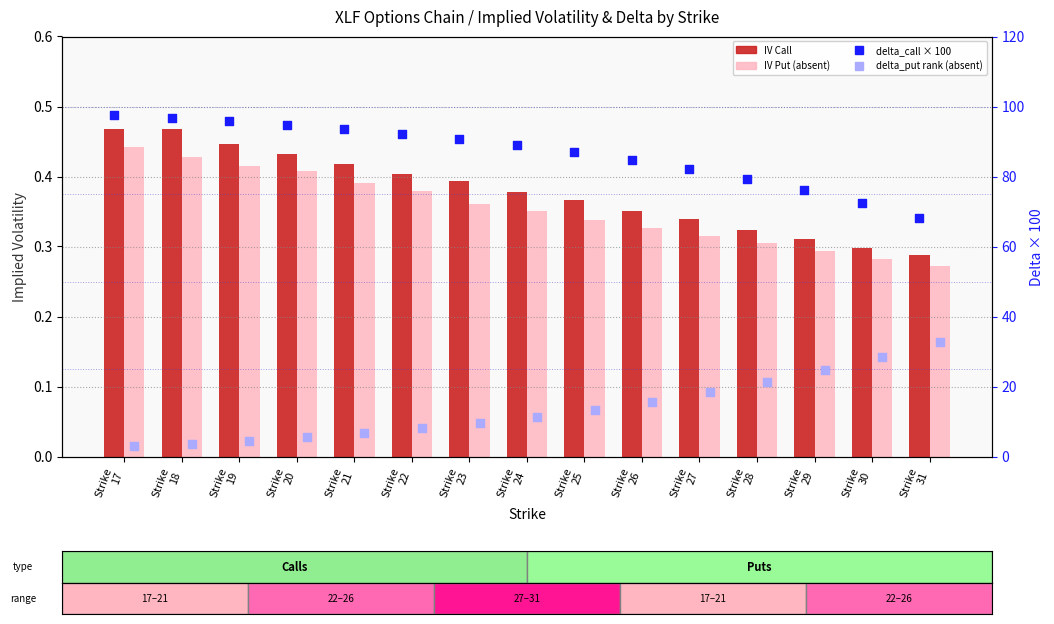

Which series has the largest Y range (max minus min)?

delta_put rank (absent)